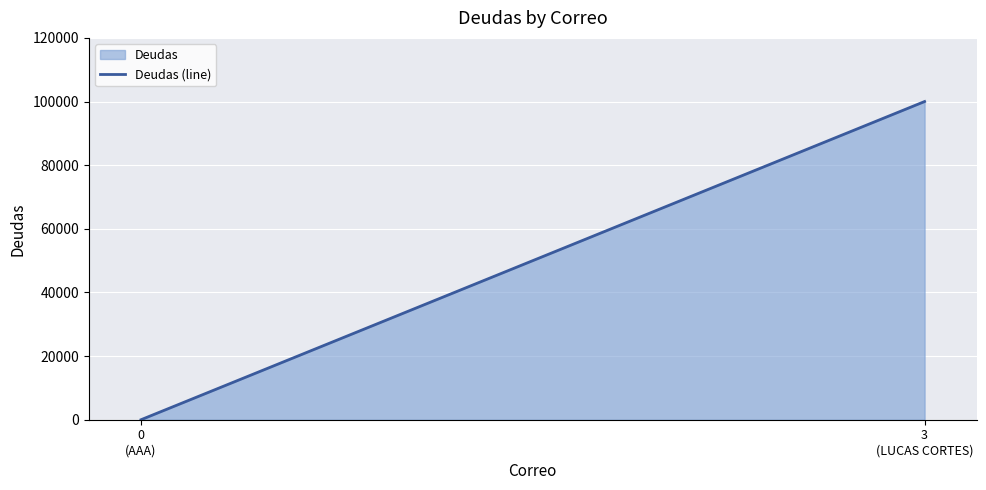

What is the difference between the maximum and minimum values?

100000